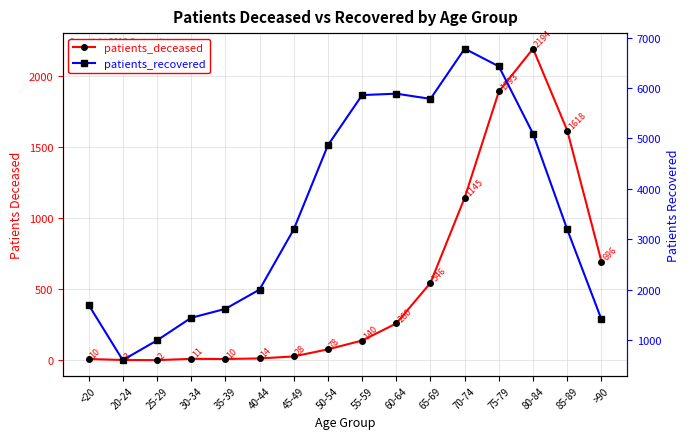

Does the chart display data point markers on the line(s)?

Yes